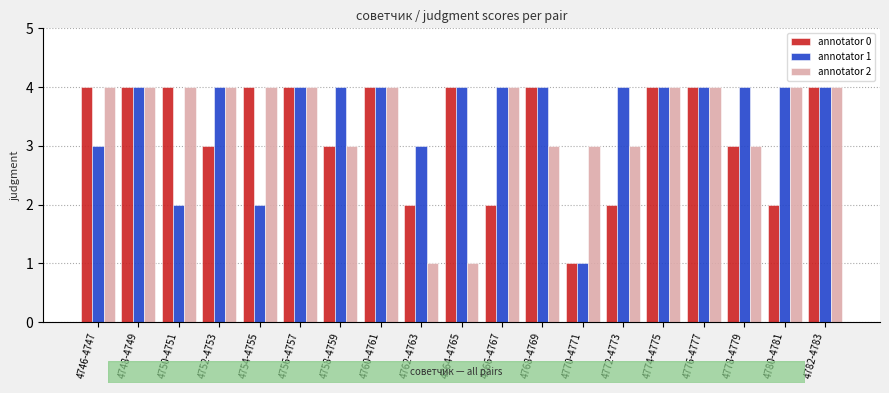

What is the spread (max minus min) of values at 4772-4773?

2